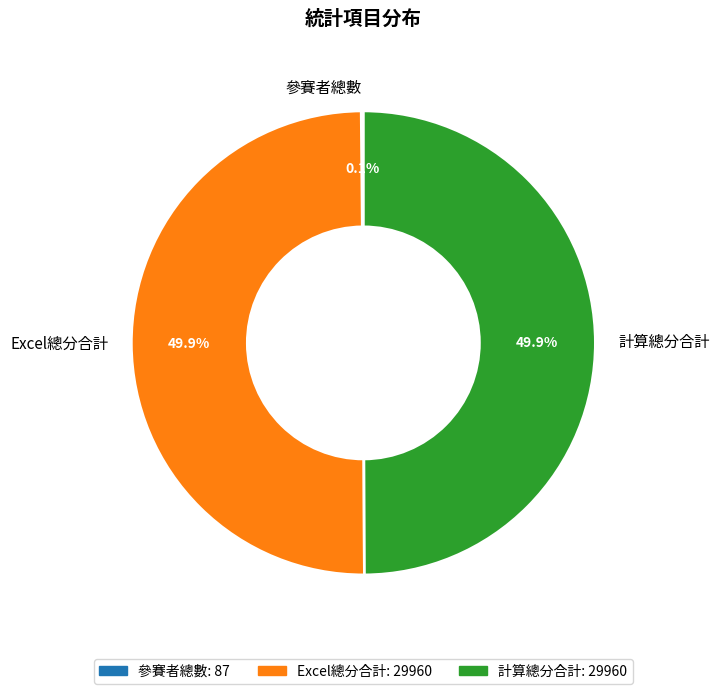

What portion of the pie excludes 計算總分合計?

50.1%